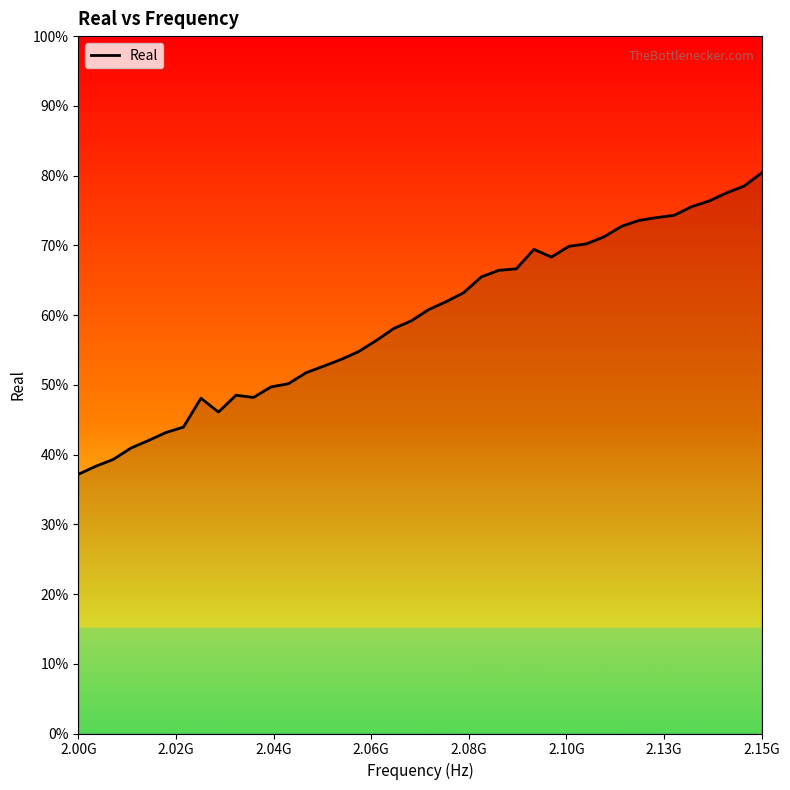

What is the difference between the maximum and minimum values?

0.4